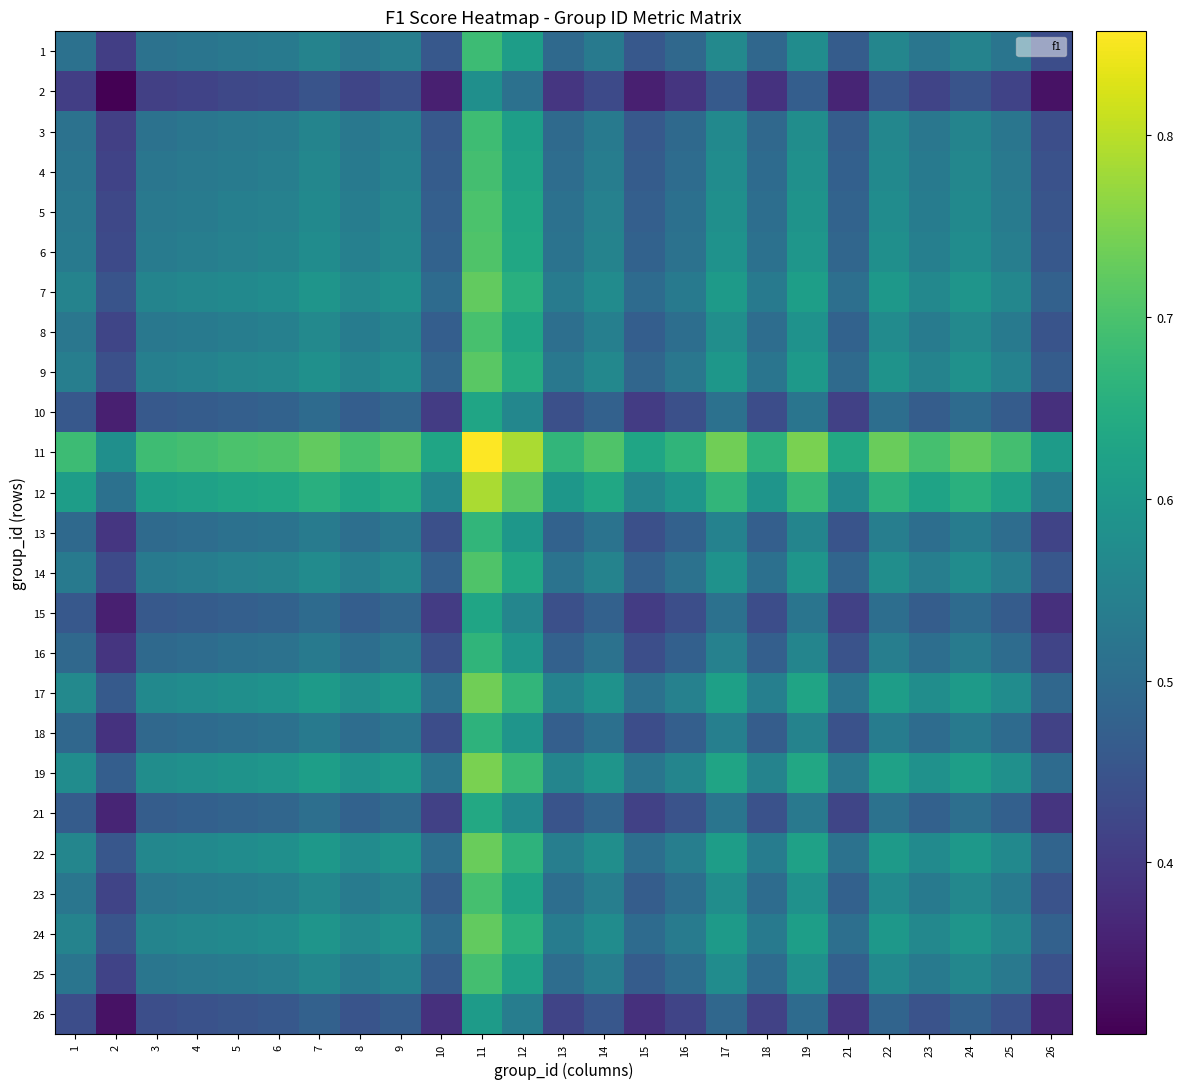

What is the greatest value displayed?

0.9